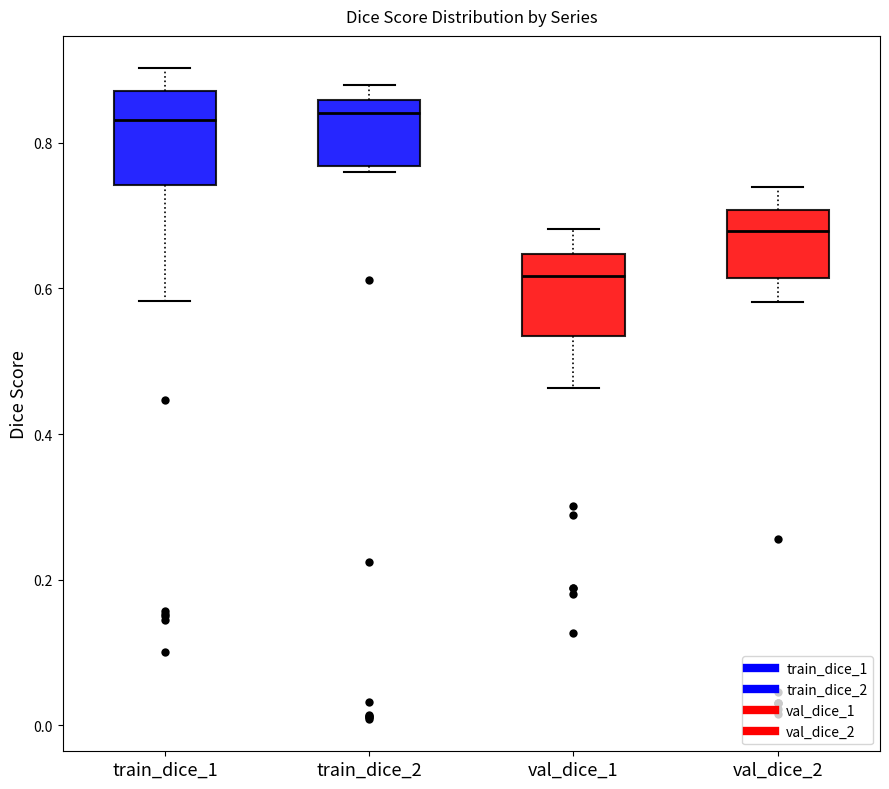

Reading left to right, transcribe this box plot: for each box, give where its median line is, the range the box spans, and where its two whiskers end, as read against the y-axis. The values are not printed on the chart, so give them approximately, as read against the axis.

train_dice_1: median 0.84, box 0.74 to 0.88, whiskers 0.58 to 0.90
train_dice_2: median 0.84, box 0.76 to 0.86, whiskers 0.76 (just below the box's lower edge) to 0.88
val_dice_1: median 0.62, box 0.54 to 0.64, whiskers 0.46 to 0.68
val_dice_2: median 0.68, box 0.62 to 0.70, whiskers 0.58 to 0.74